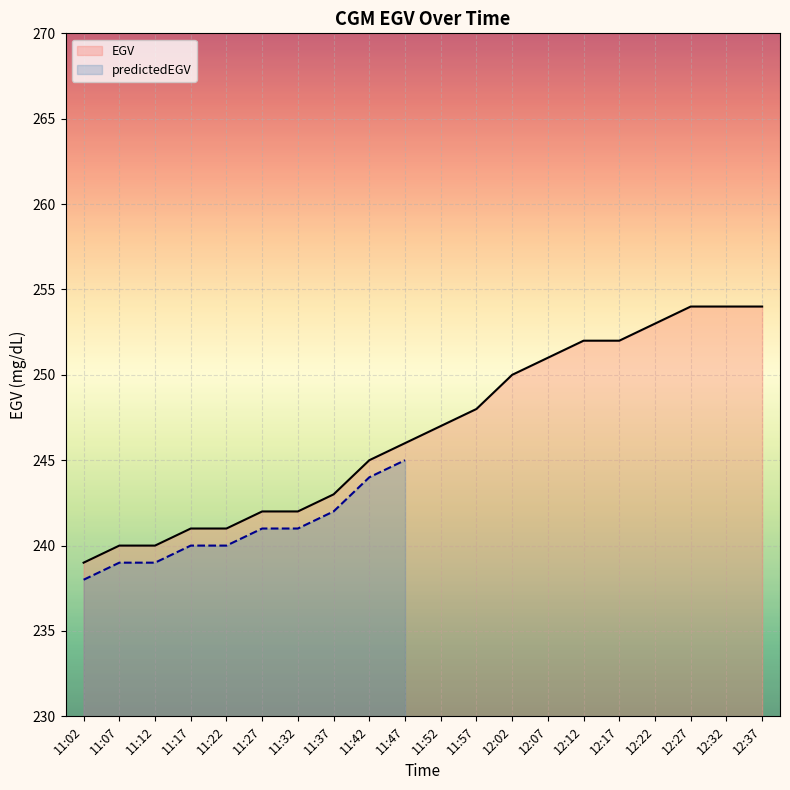

The EGV series shows 253.0 at 12:22. True or false?

True